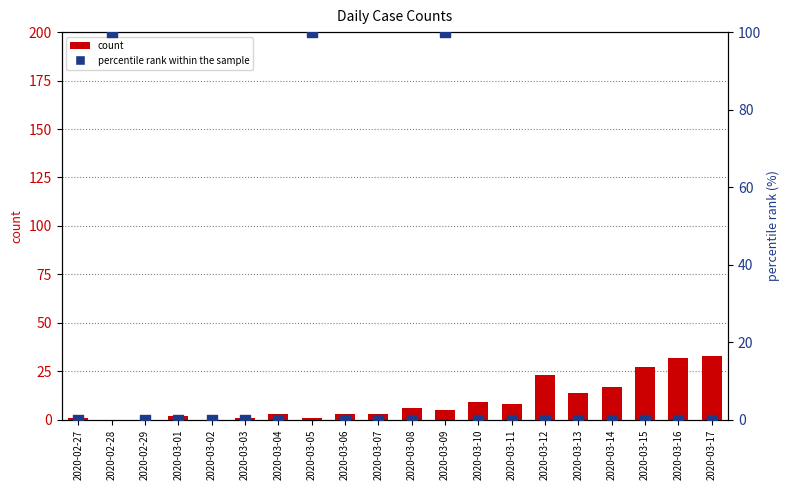

At how many categories does at least one series exceed 70?

3